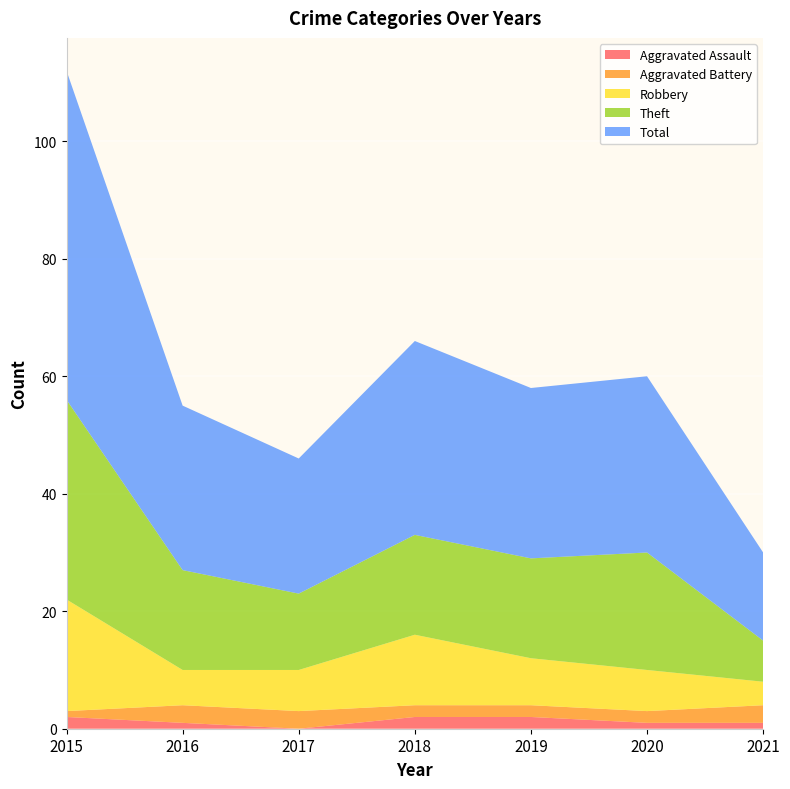

Reading right to left, transcribe all the data shown in this chart.

Aggravated Assault: 2021=1	2020=1	2019=2	2018=2	2017=0	2016=1	2015=2
Aggravated Battery: 2021=3	2020=2	2019=2	2018=2	2017=3	2016=3	2015=1
Robbery: 2021=4	2020=7	2019=8	2018=12	2017=7	2016=6	2015=19
Theft: 2021=7	2020=20	2019=17	2018=17	2017=13	2016=17	2015=34
Total: 2021=15	2020=30	2019=29	2018=33	2017=23	2016=28	2015=56